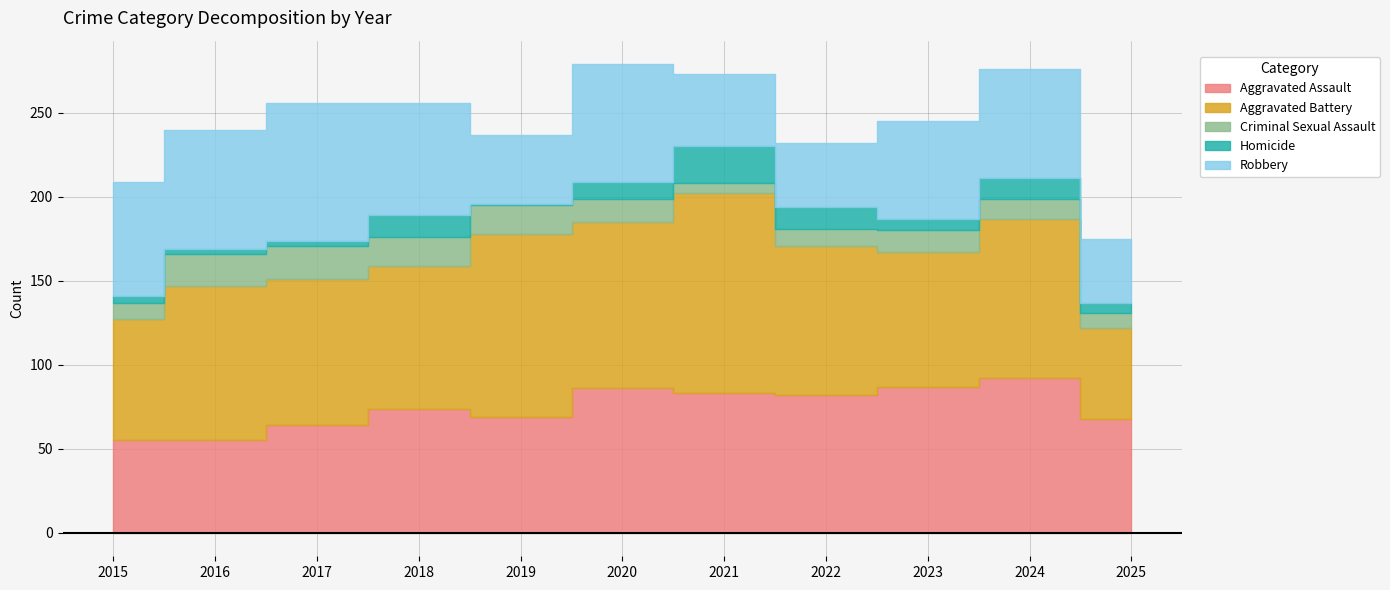

Which series ends up on top after the final intersection of Aggravated Assault and Robbery?

Aggravated Assault